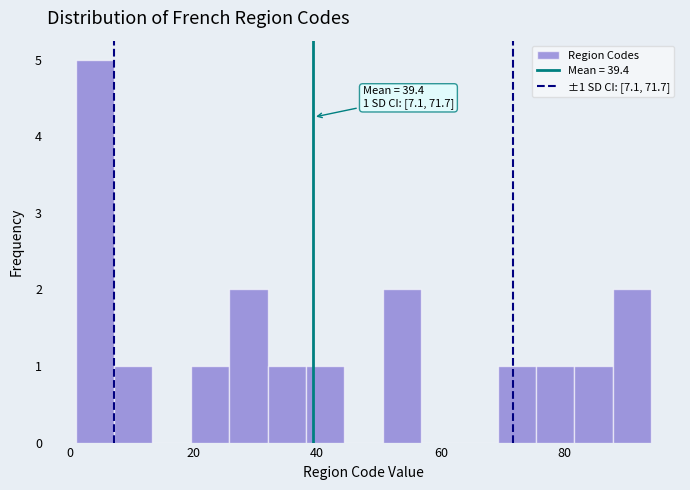

Around what value on the x-axis is the tallest bar? Give the approximate position of its centre, as read against the axis.

4